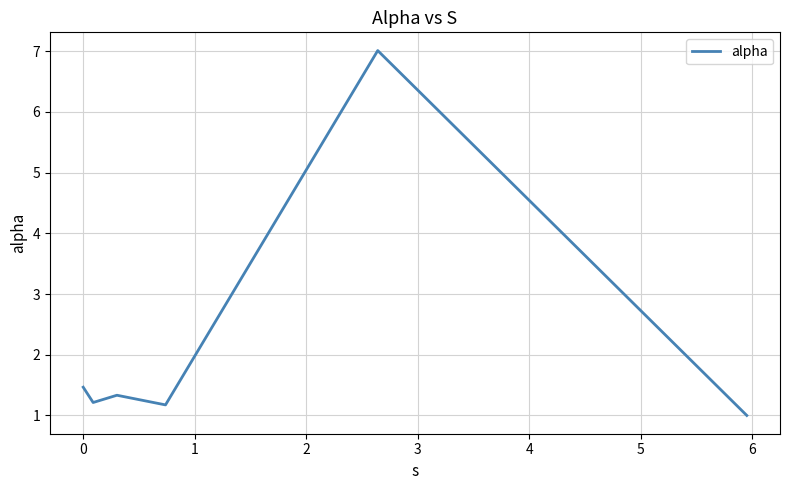

What is the difference between the maximum and minimum values?

6.0